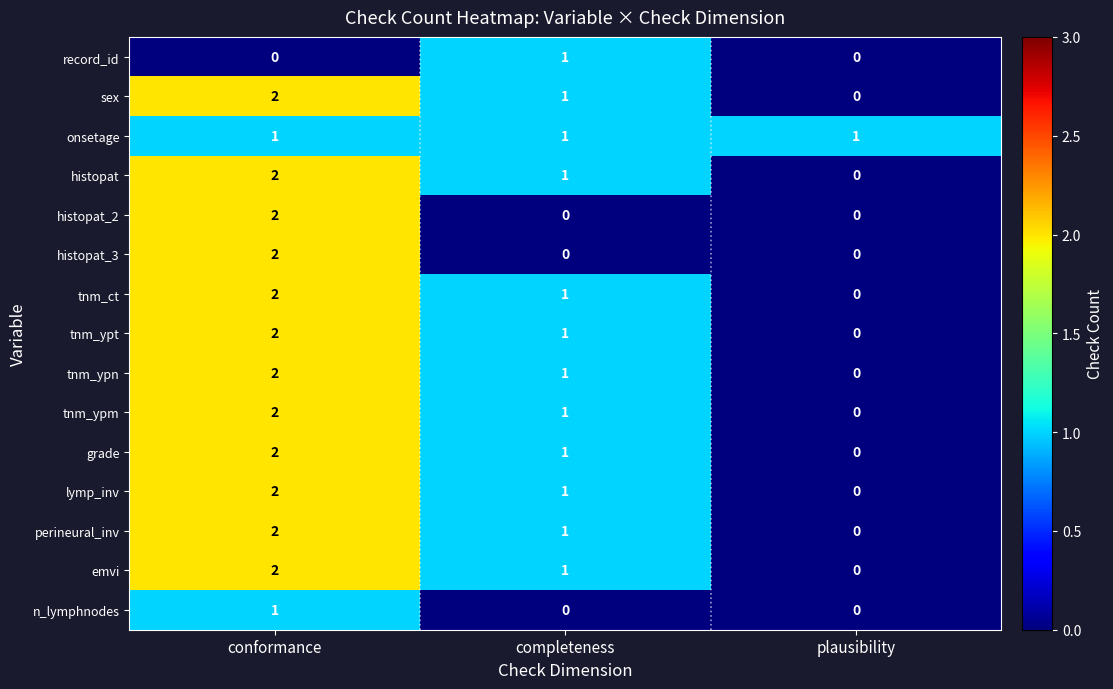

The value of histopat_2 at conformance is 2. True or false?

True